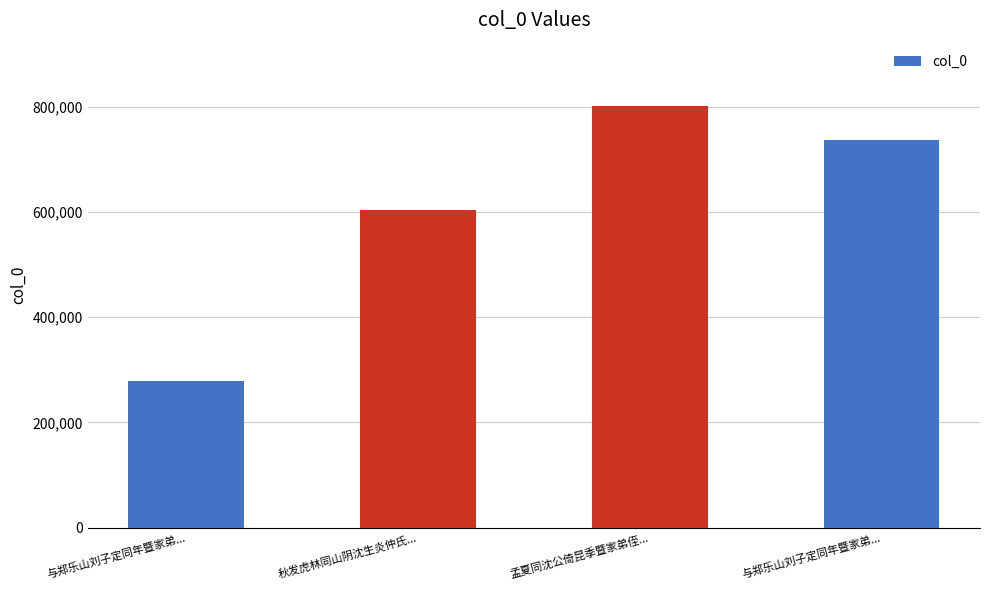

Reading right to left, list all the values displayed in this chart.

与郑乐山刘子定同年暨家弟...=737835	孟夏同沈公倚昆季暨家弟侄...=801657	秋发虎林同山阴沈生炎仲氏...=604014	与郑乐山刘子定同年暨家弟...=279727